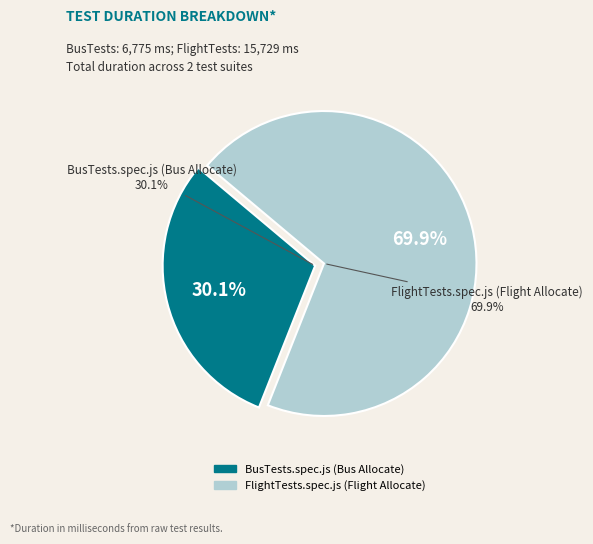

How many slices are in this pie chart?

2